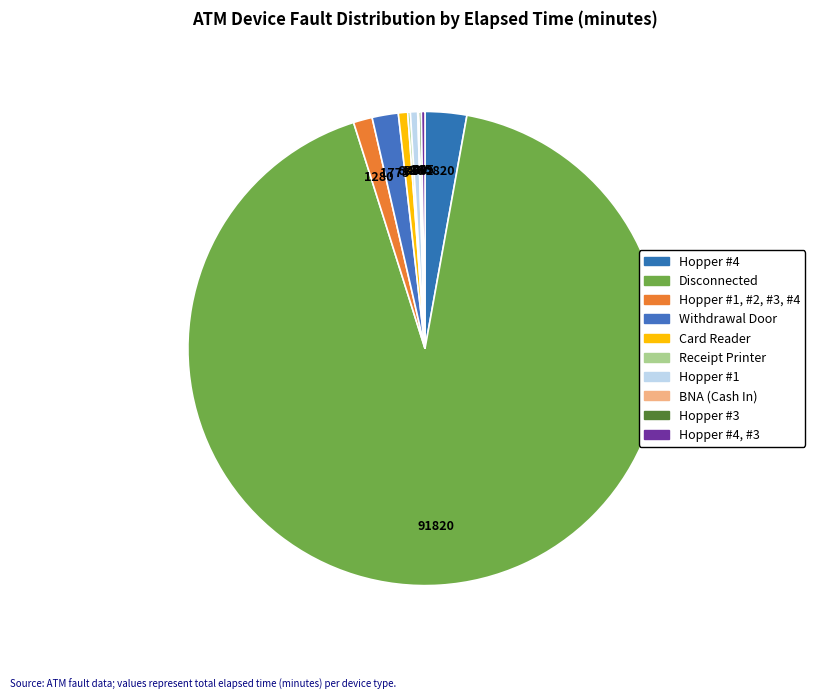

Which category has the smallest portion of the pie?

BNA (Cash In)